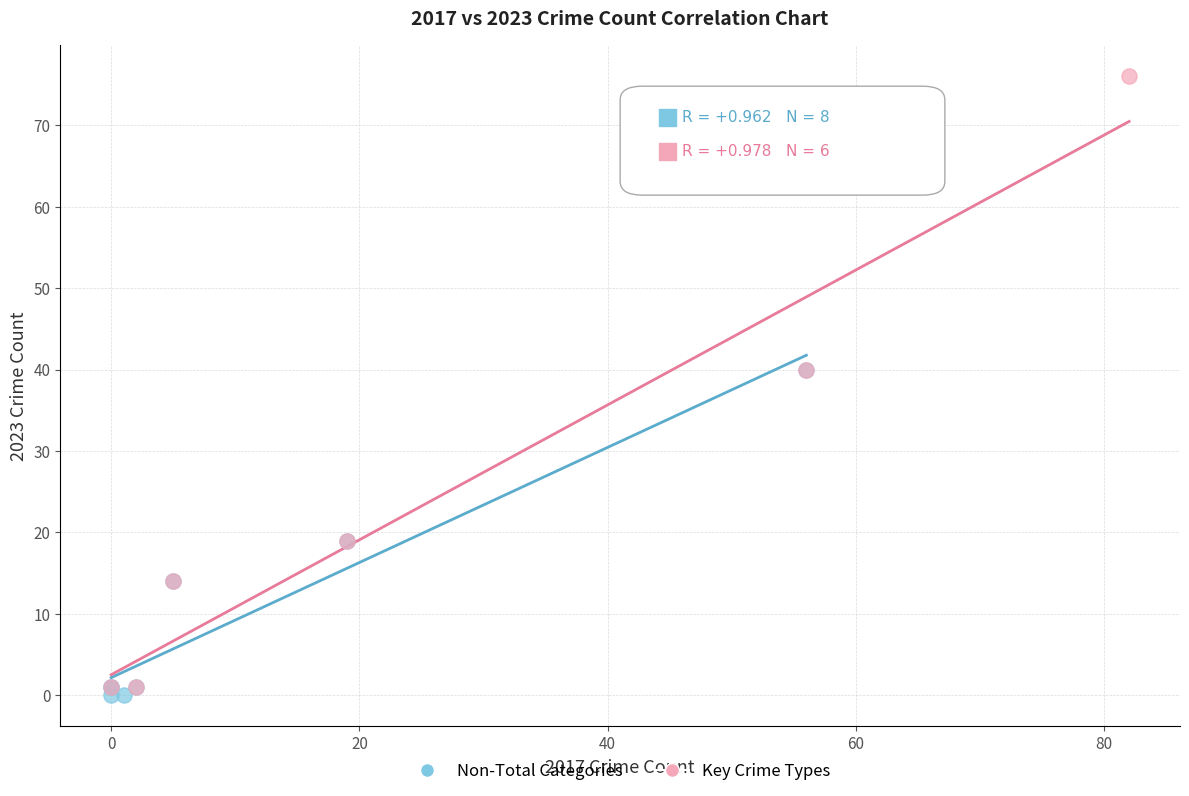

Which series contains the lowest Y value?

Non-Total Categories